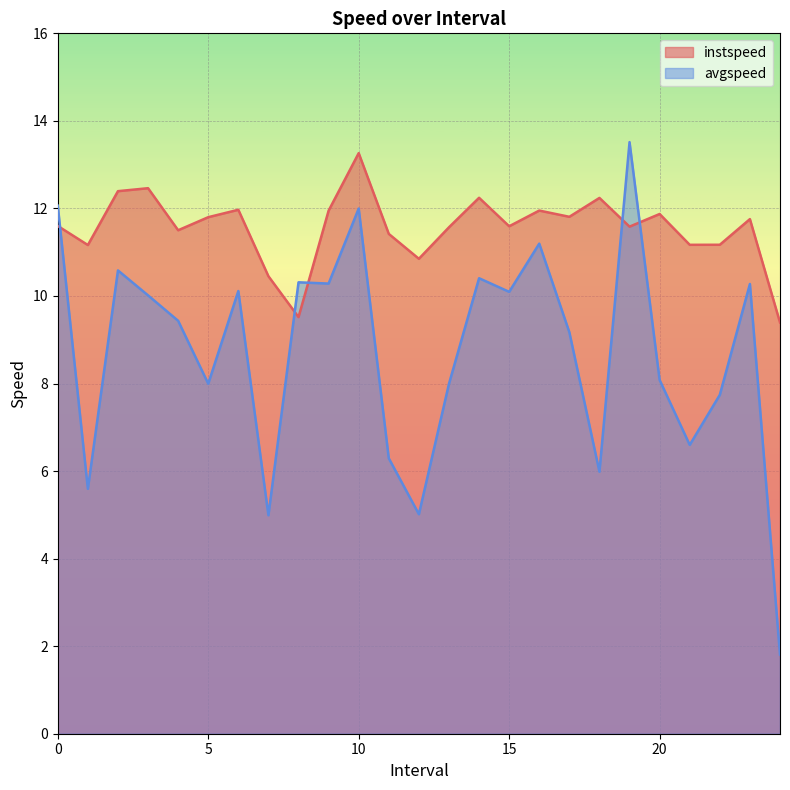

Which has a higher value, 7.0 or 21.0?

21.0